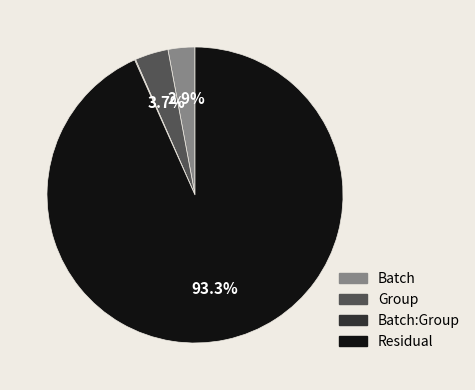

Between Group and Batch, which is larger?

Group